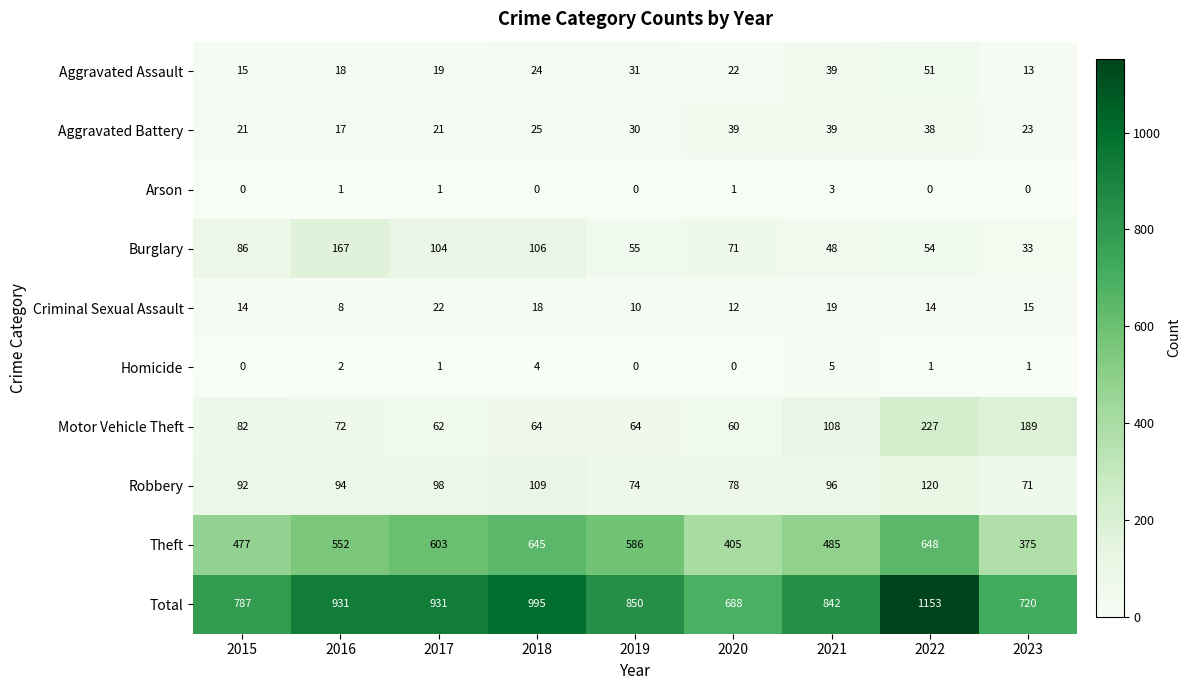

Is it true that Criminal Sexual Assault equals 10 at 2019?

True